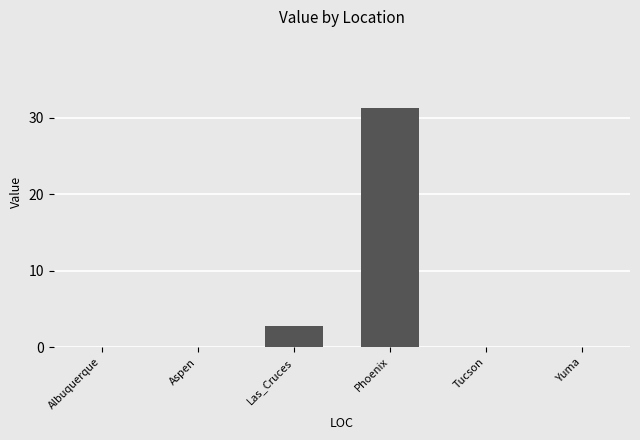

What is the sum of all values?

34.0